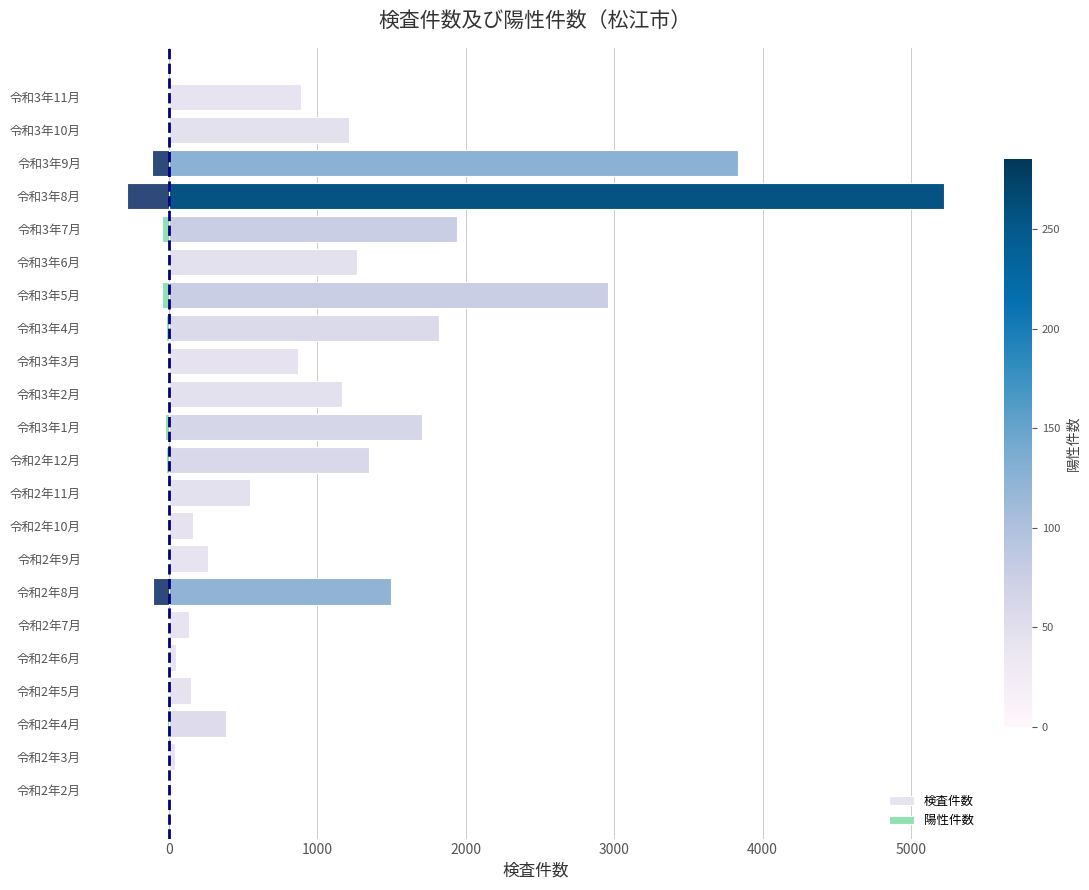

What are all the series names shown in the legend?

検査件数, 陽性件数